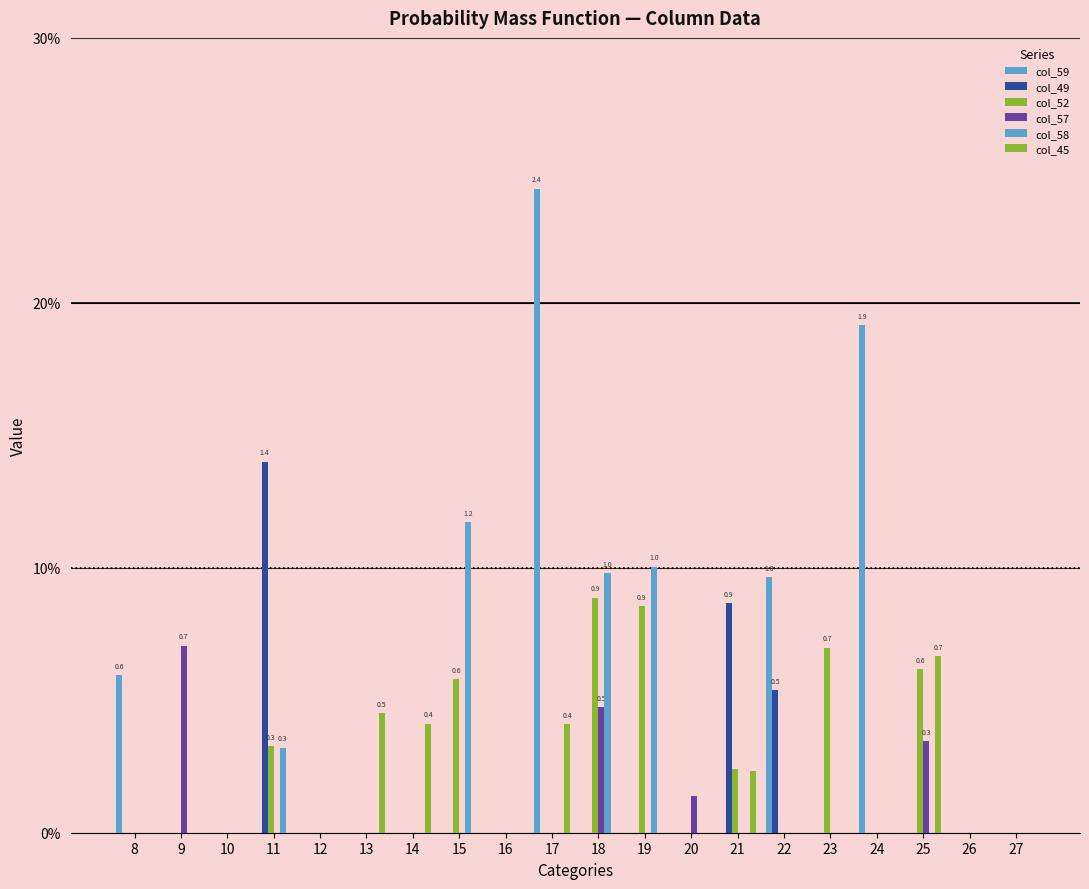

Is the value of col_59 at 24 greater than the value of col_52 at 9?

Yes